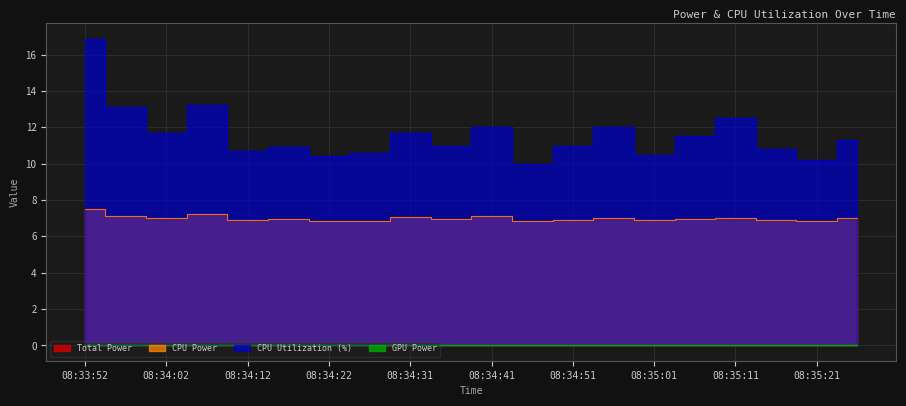

Does the chart display data point markers on the line(s)?

No